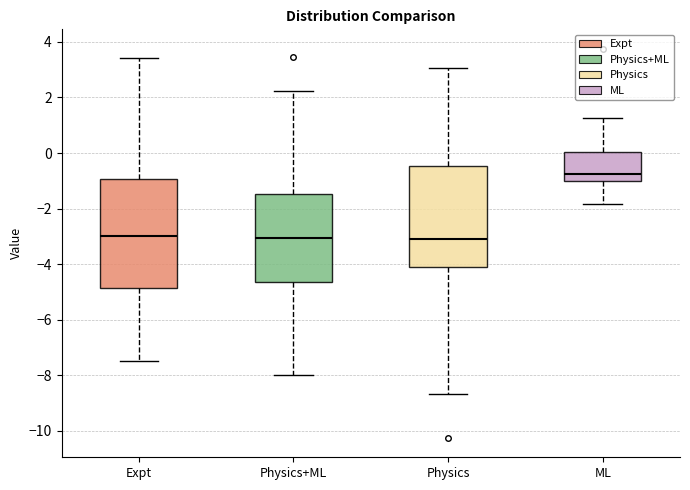

Reading left to right, transcribe this box plot: for each box, give where its median line is, the range the box spans, and where its two whiskers end, as read against the y-axis. The values are not printed on the chart, so give them approximately, as read against the axis.

Expt: median -3.0, box -4.8 to -1.0, whiskers -7.4 to 3.4
Physics+ML: median -3.0, box -4.6 to -1.4, whiskers -8.0 to 2.2
Physics: median -3.0, box -4.2 to -0.4, whiskers -8.6 to 3.0
ML: median -0.8, box -1.0 to 0.0, whiskers -1.8 to 1.2